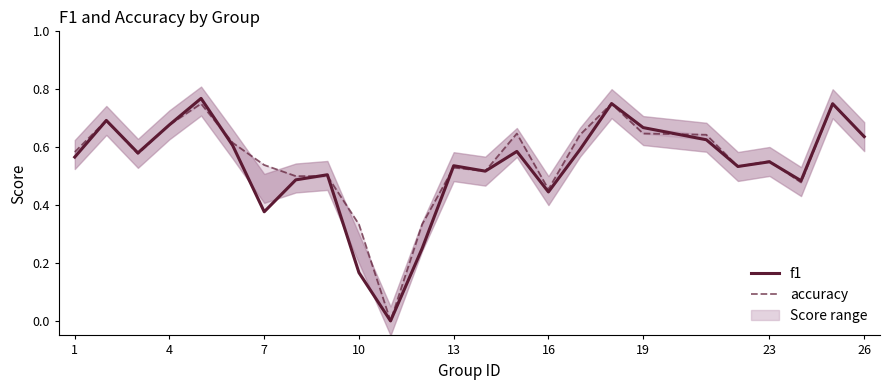

Which series has the largest range (max minus min)?

f1